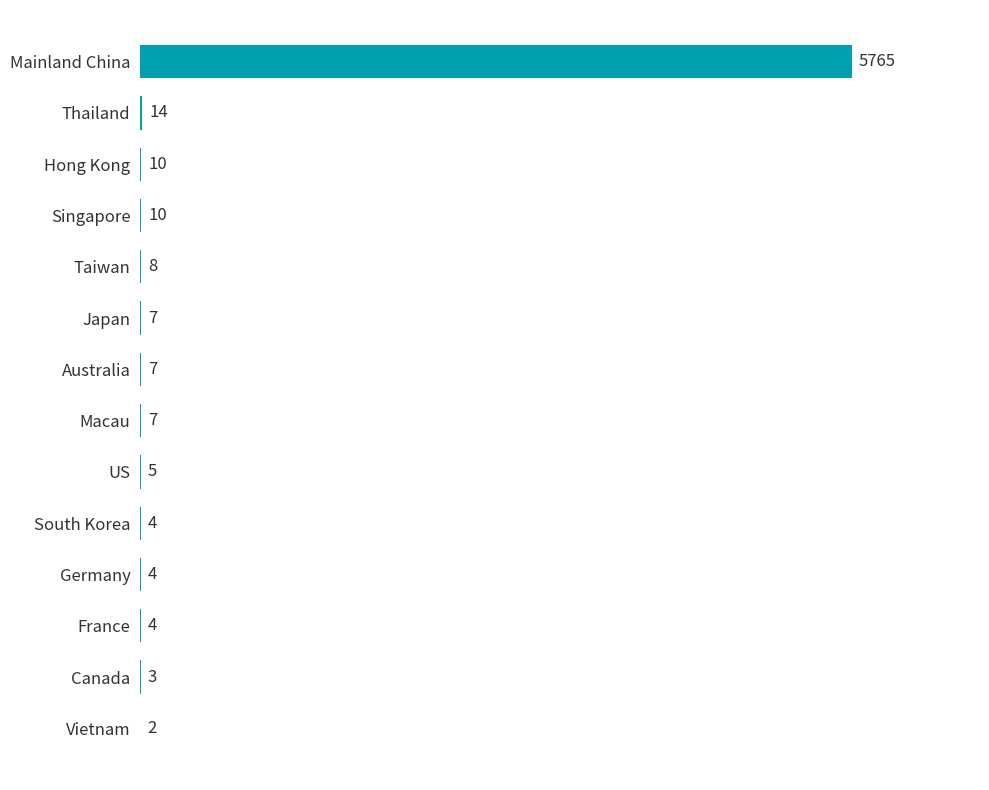

What is the sum of the values at Australia and Japan?

14